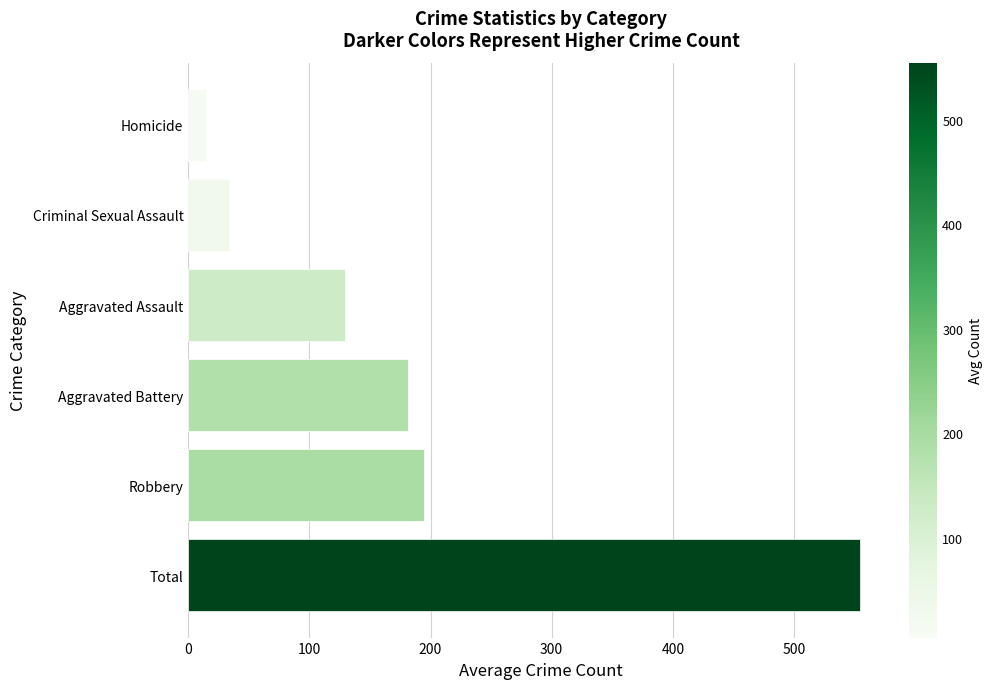

What is the greatest value displayed?

554.6